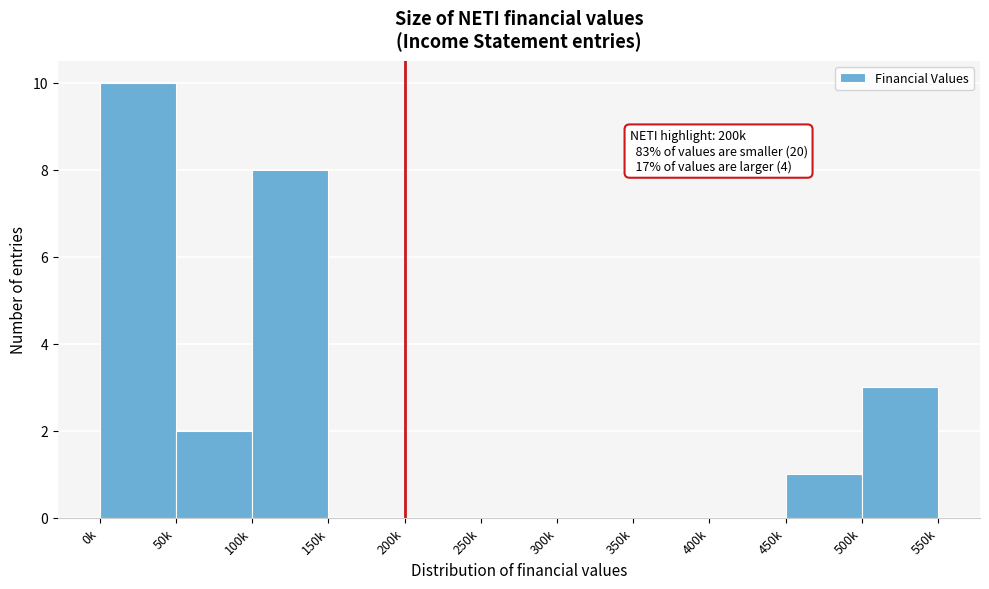

Reading right to left, transcribe all the data shown in this chart.

500k=3	450k=1	400k=0	350k=0	300k=0	250k=0	200k=0	150k=0	100k=8	50k=2	0k=10